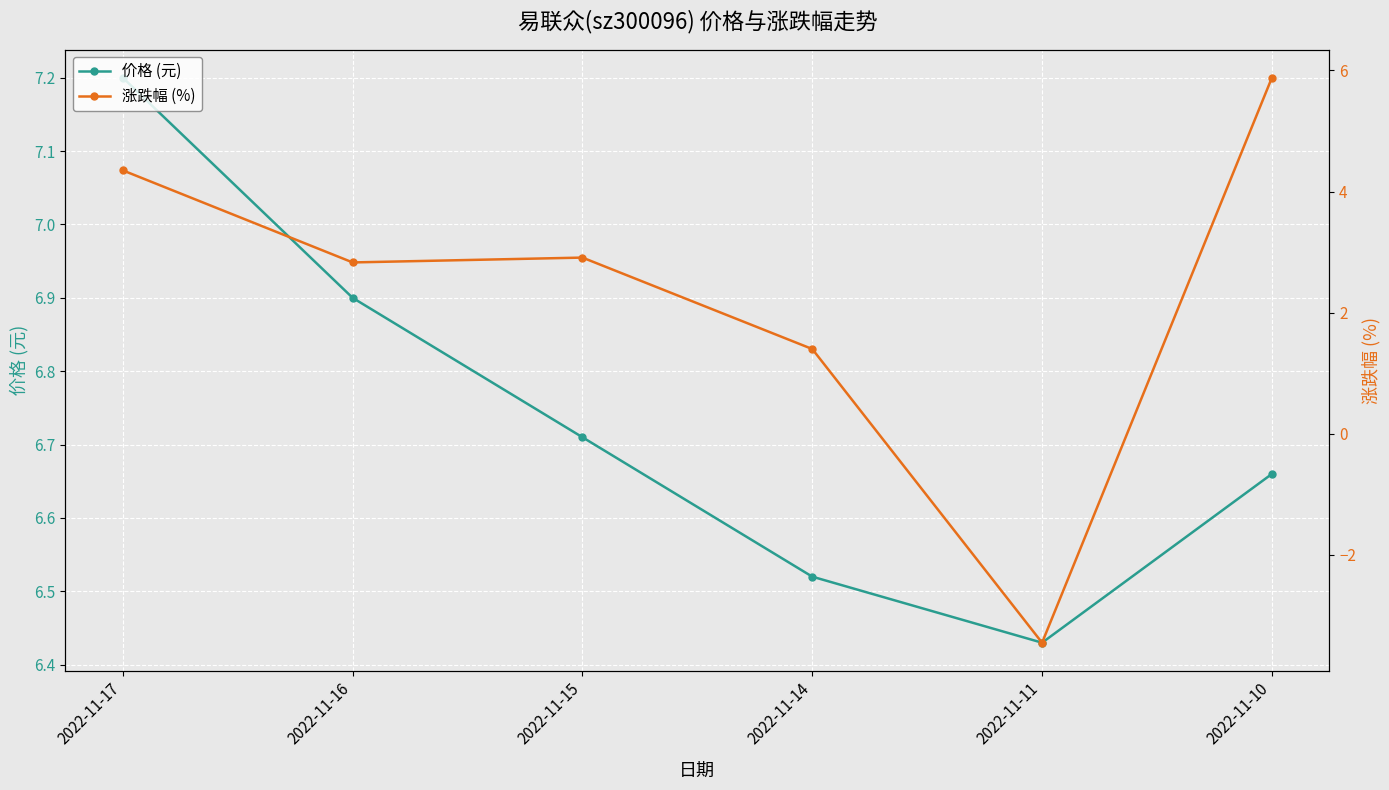

How many interior local valleys does the 涨跌幅 (%) series have?

2